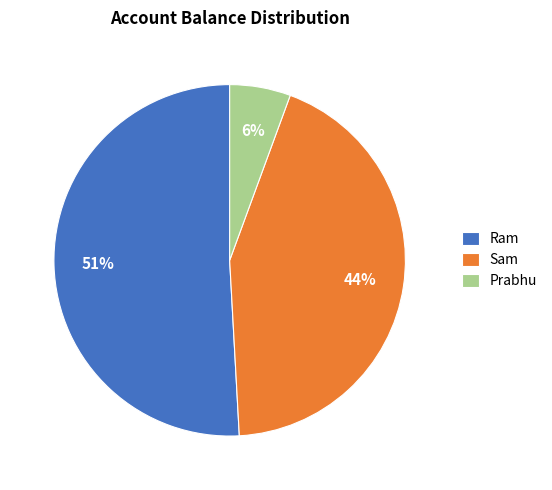

Count the number of slices in the pie.

3